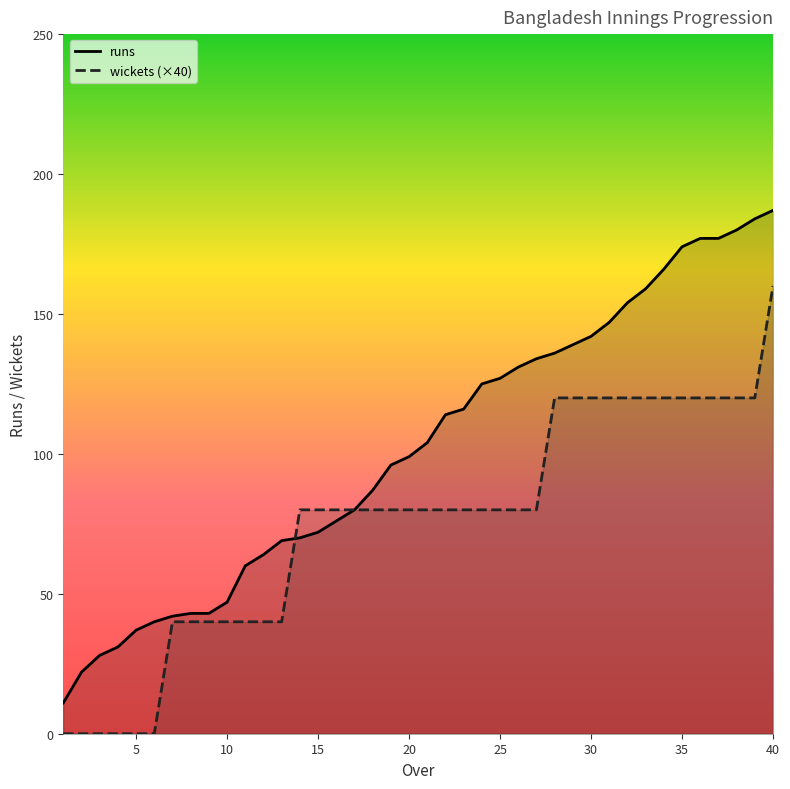

Read the wickets value at 9, to the nearest 5.

40